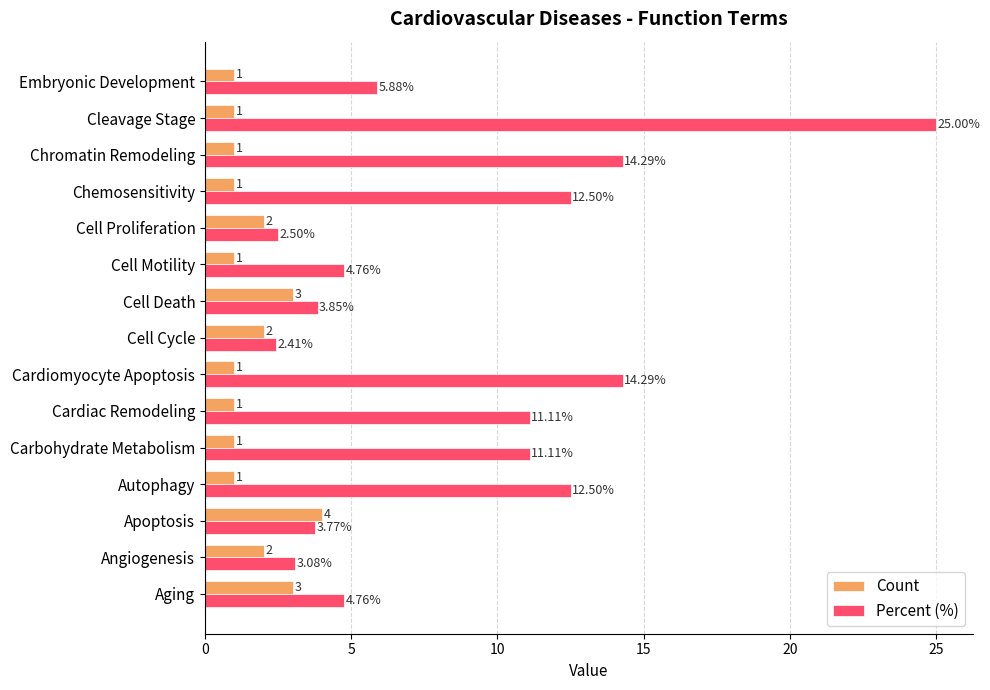

At which category does the chart reach its peak across all series?

Cleavage Stage